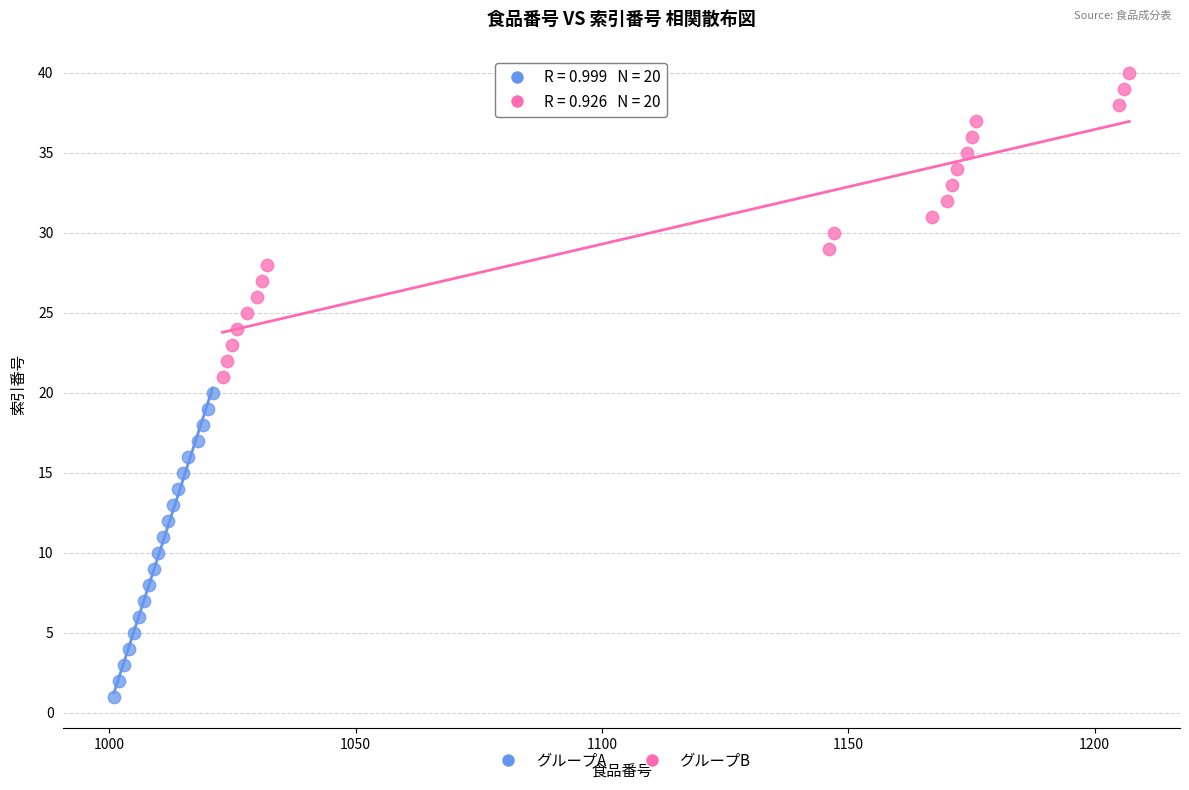

Which series contains the lowest Y value?

グループA